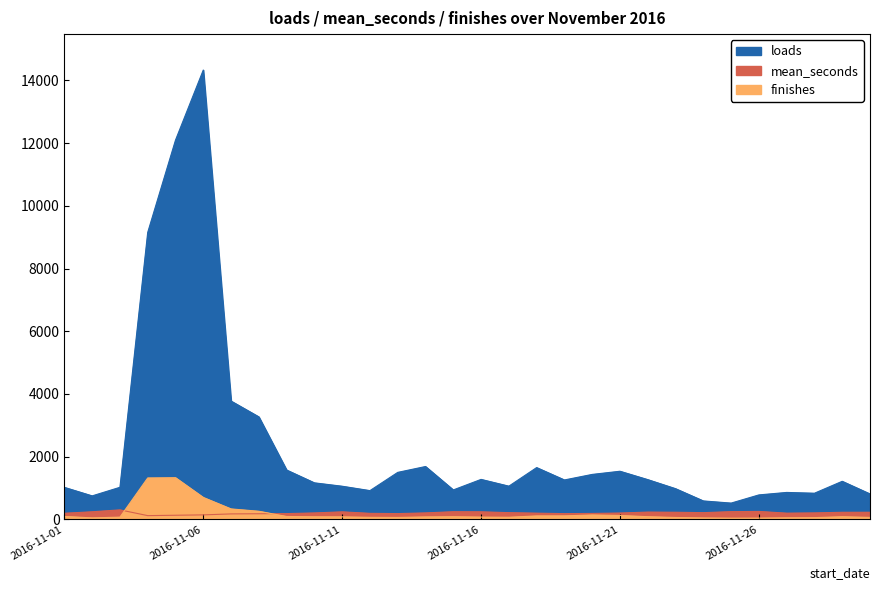

Where do finishes and mean_seconds first cross each other?

2016-11-03 and 2016-11-04